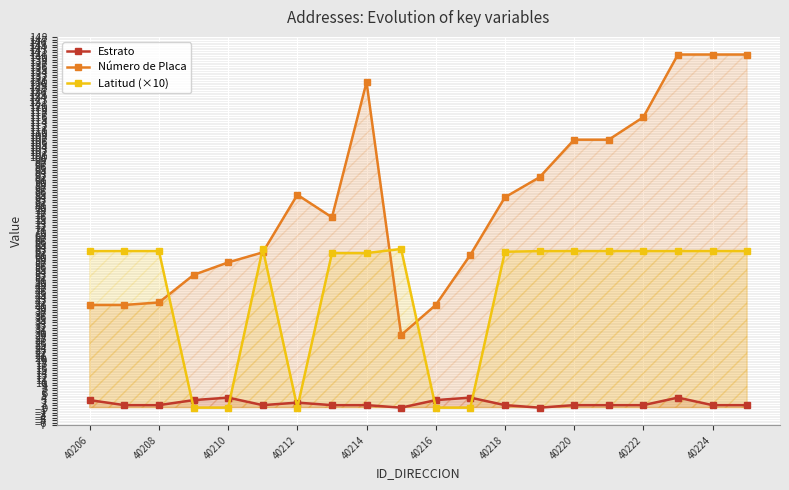

What is the maximum value for Estrato?

4.0